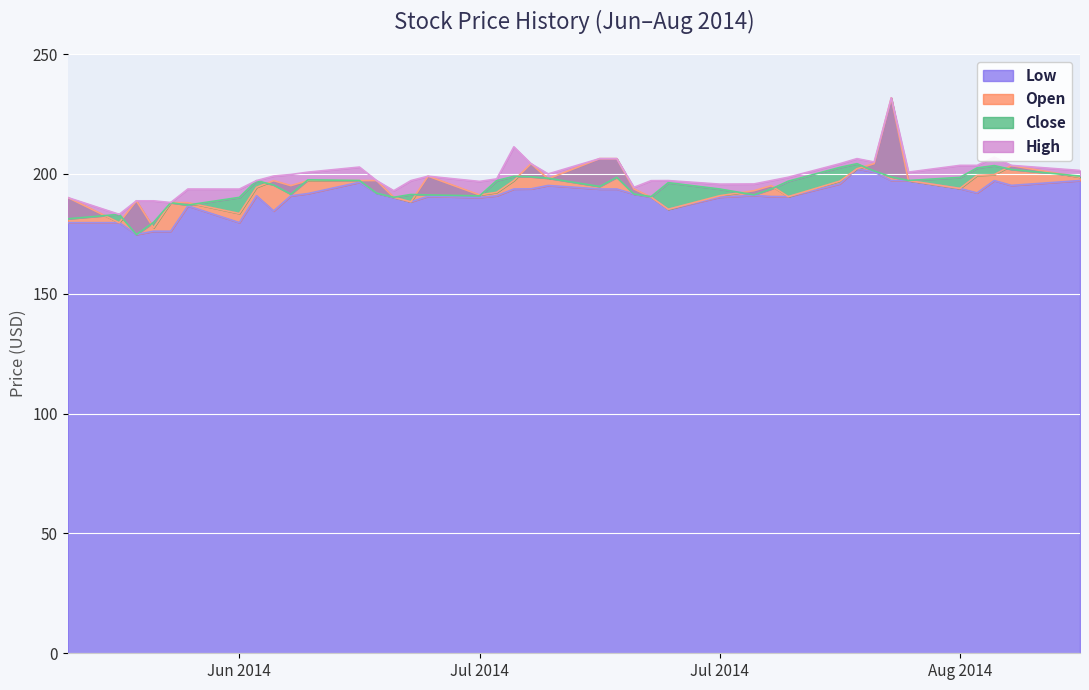

What is the value of the Open point at the 39th from the left?

203.5